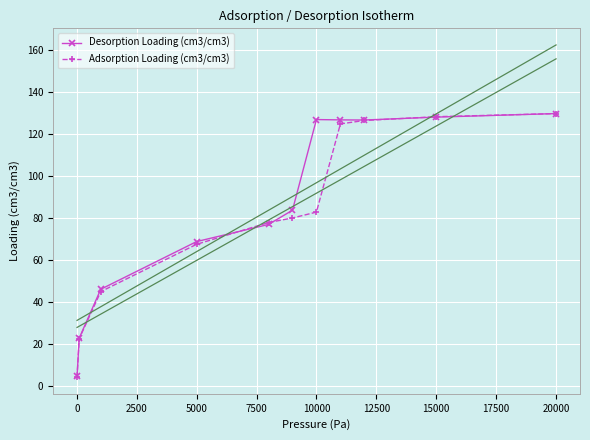

True or false: Desorption Loading (cm3/cm3) has more than 2 points higher than both neighbors.

False